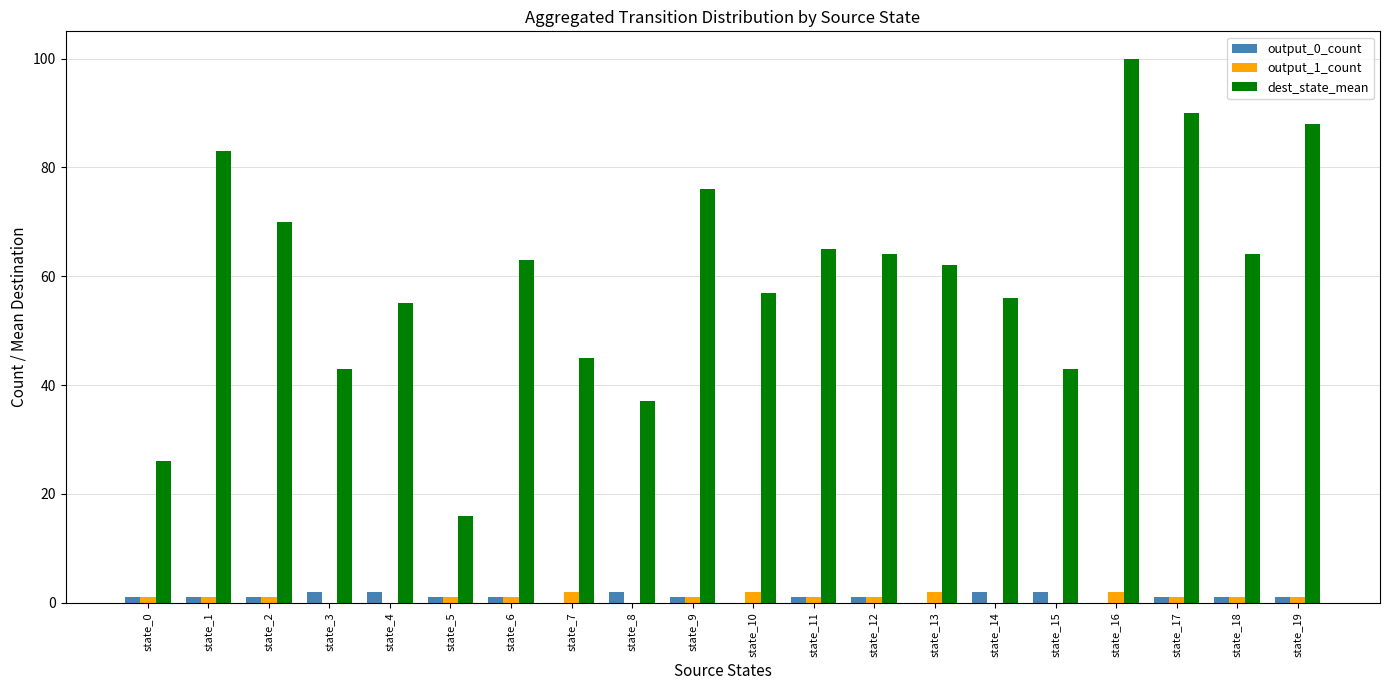

What is the maximum value shown in the chart?

100